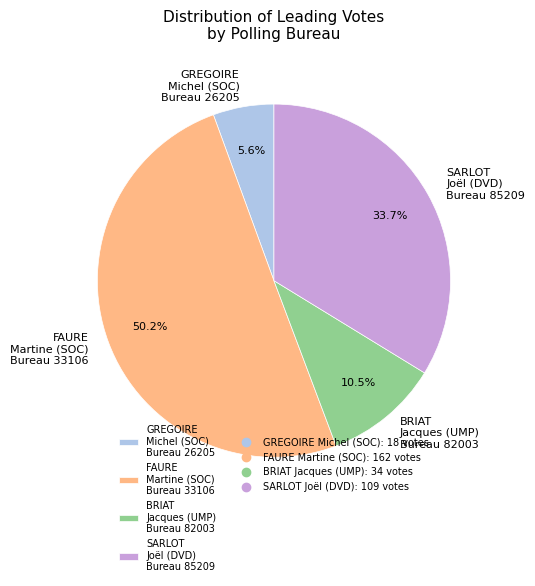

Which category has the biggest portion of the pie?

FAURE Martine (SOC)